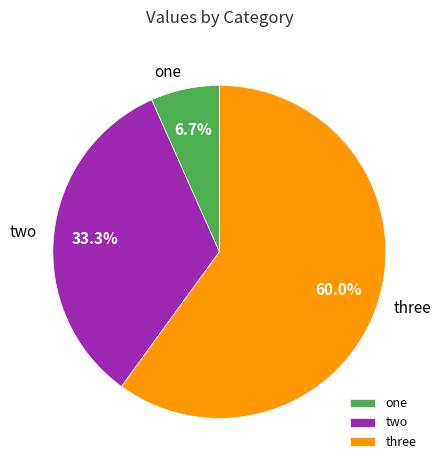

Count the number of slices in the pie.

3